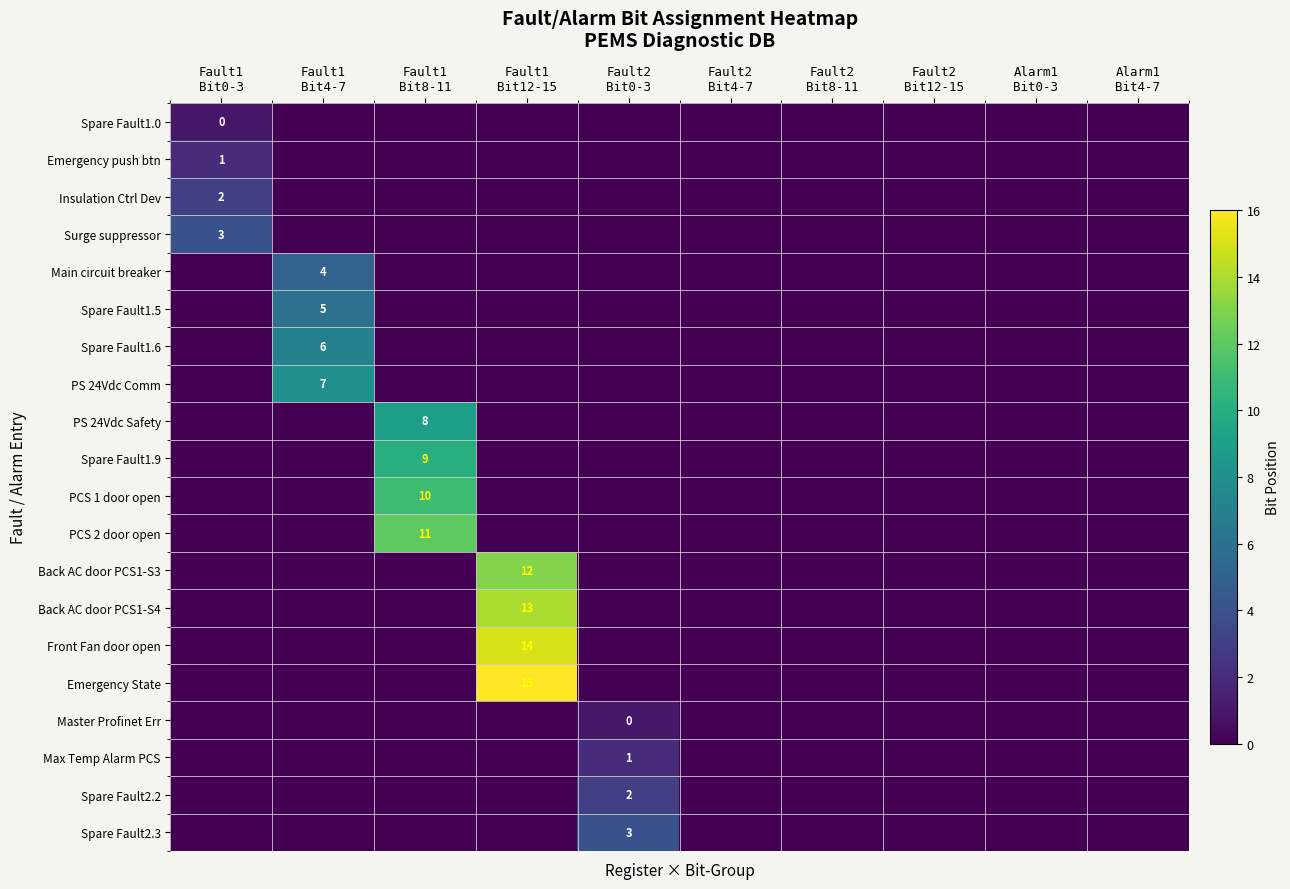

True or false: Back AC door PCS1-S3 has a value of 0 at Fault2 Bit8-11.

True